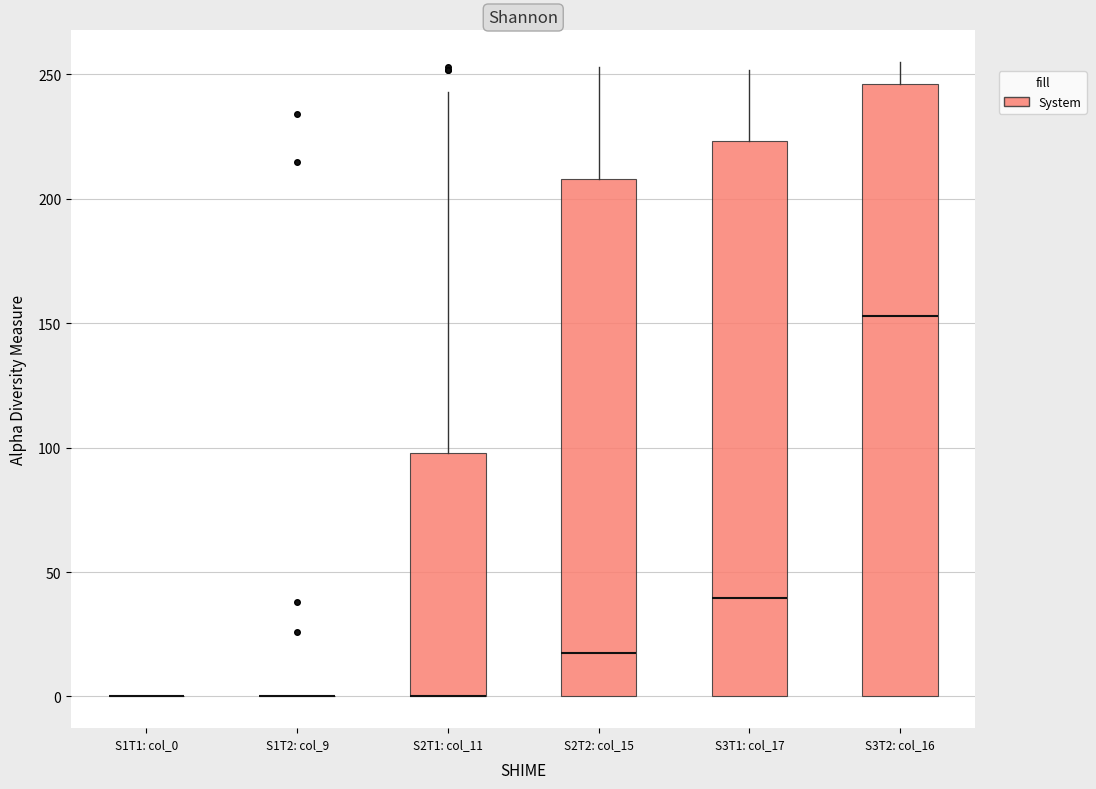

Reading left to right, transcribe this box plot: for each box, give where its median line is, the range the box spans, and where its two whiskers end, as read against the y-axis. The values are not printed on the chart, so give them approximately, as read against the axis.

S1T1: col_0: box collapsed to a line at 0, whiskers 0 to 0
S1T2: col_9: box collapsed to a line at 0, whiskers 0 to 0
S2T1: col_11: median 0 (drawn on the box's lower edge), box 0 to 100, whiskers 0 to 245
S2T2: col_15: median 20, box 0 to 210, whiskers 0 to 255
S3T1: col_17: median 40, box 0 to 225, whiskers 0 to 250
S3T2: col_16: median 155, box 0 to 245, whiskers 0 to 255